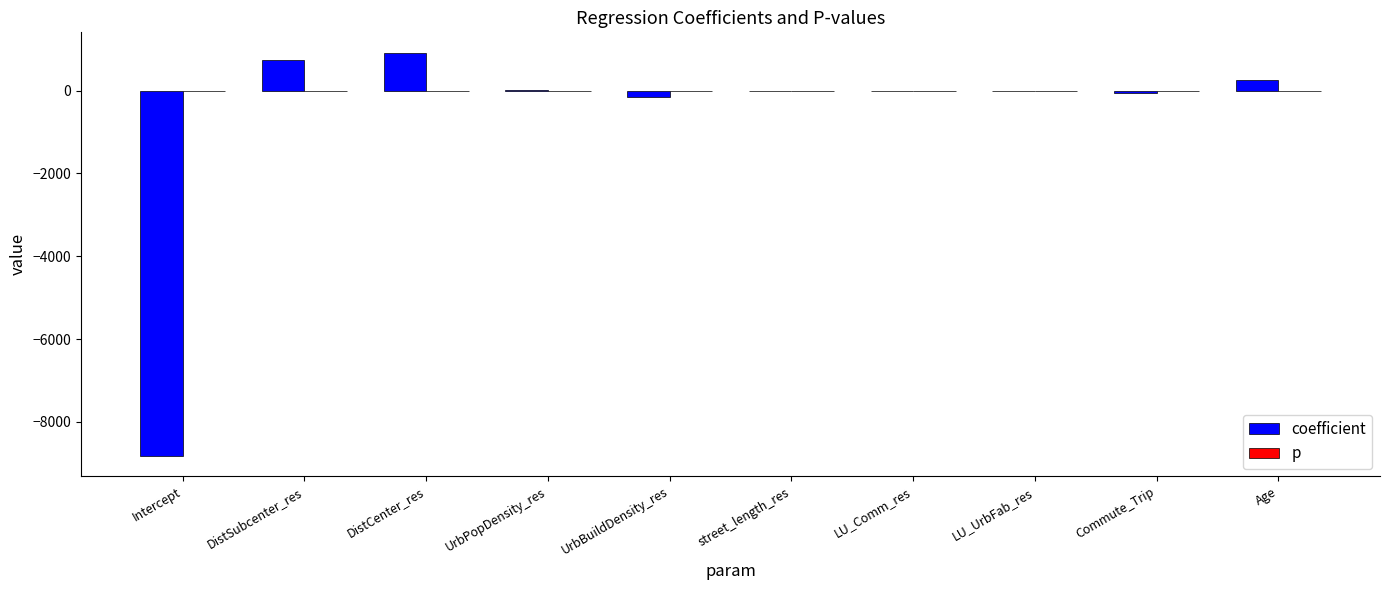

Is it true that coefficient equals 1278.0 at DistSubcenter_res?

False